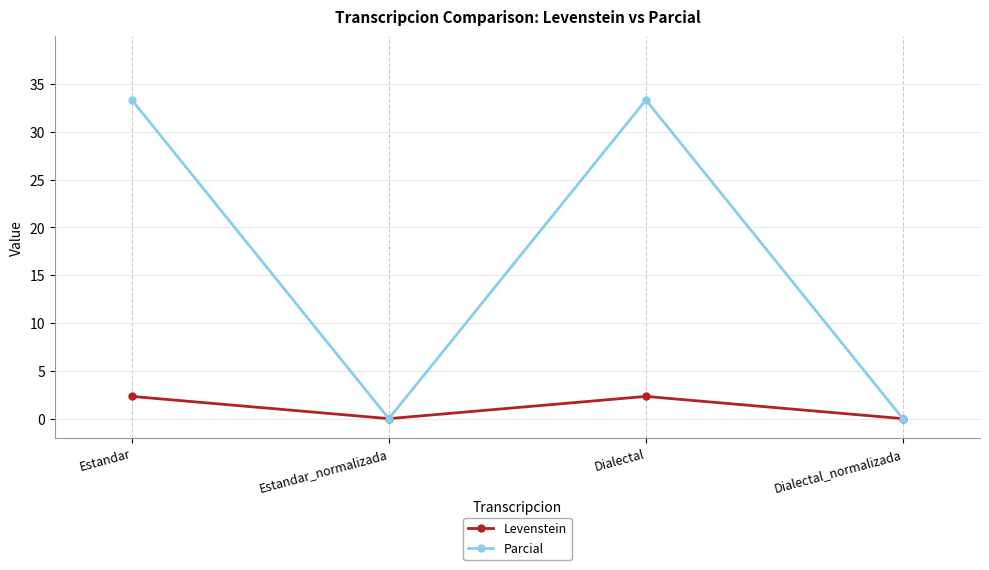

What is the label of the 4th point from the right?

Estandar